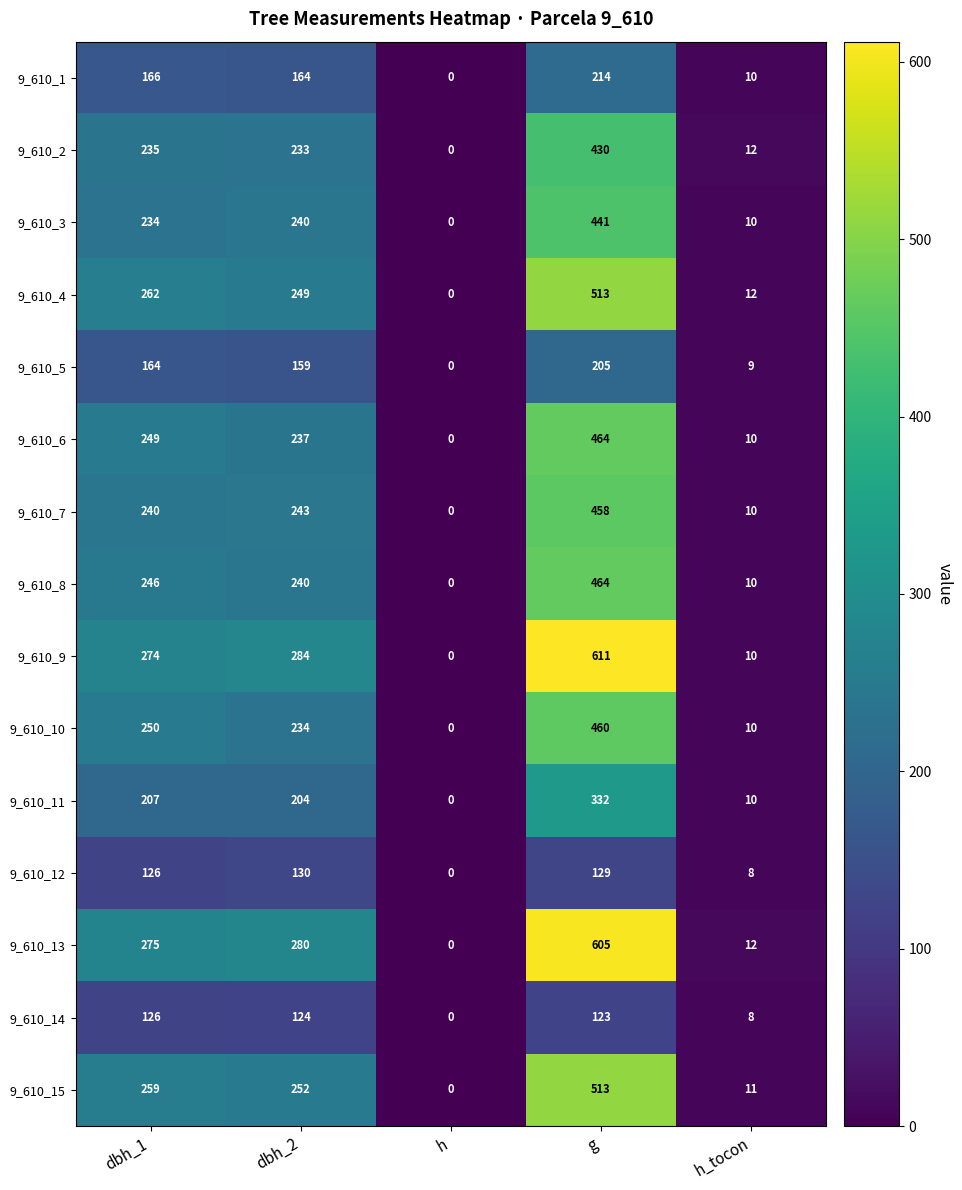

What is the sum of the 9_610_13 values at dbh_1 and h_tocon?

287